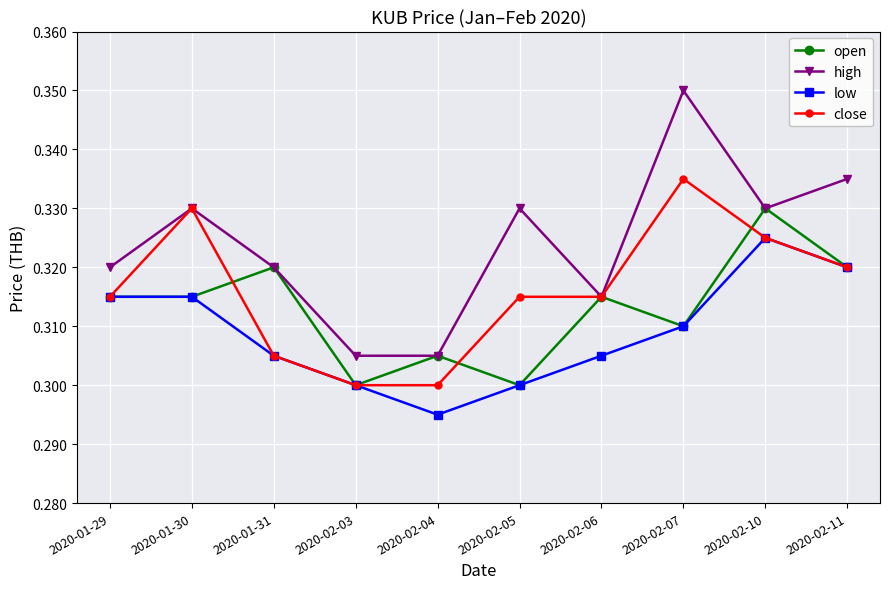

Is the value of close at 2020-02-06 greater than the value of open at 2020-02-05?

Yes